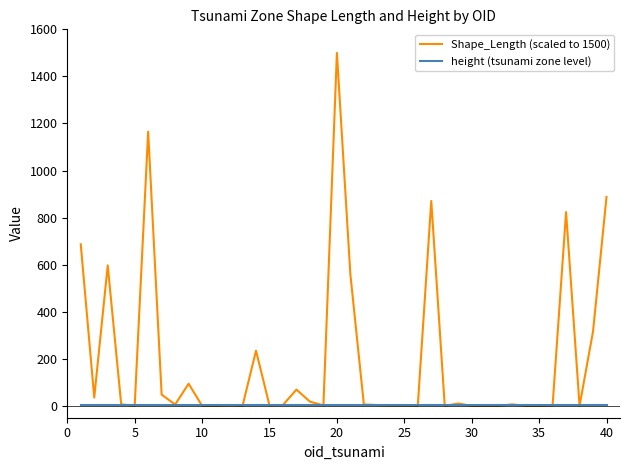

Which series has the widest spread of values?

Shape_Length (scaled to 1500)